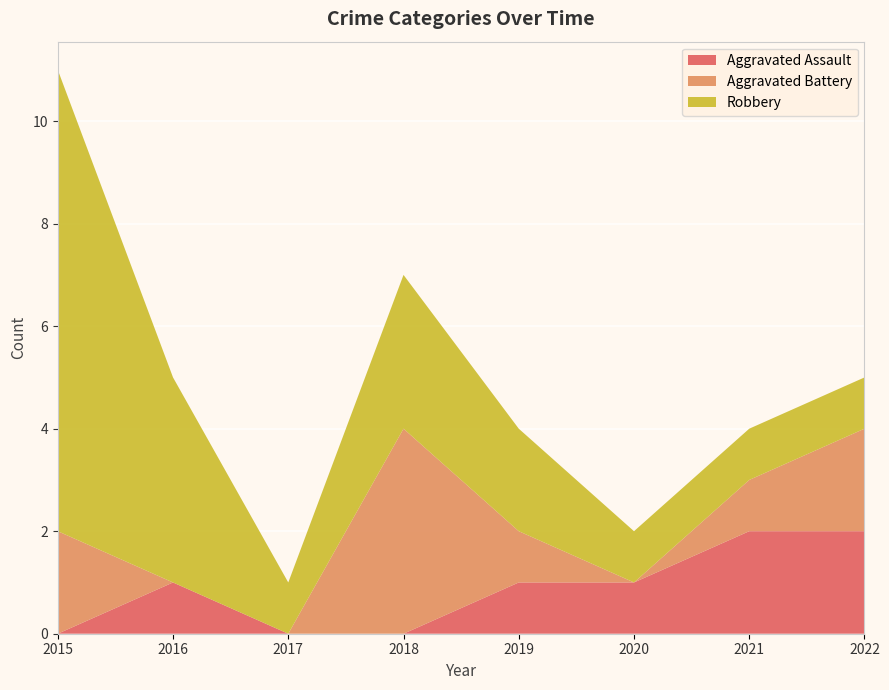

Reading left to right, what are all the values shown in this chart?

Aggravated Assault: 2015=0	2016=1	2017=0	2018=0	2019=1	2020=1	2021=2	2022=2
Aggravated Battery: 2015=2	2016=0	2017=0	2018=4	2019=1	2020=0	2021=1	2022=2
Robbery: 2015=9	2016=4	2017=1	2018=3	2019=2	2020=1	2021=1	2022=1